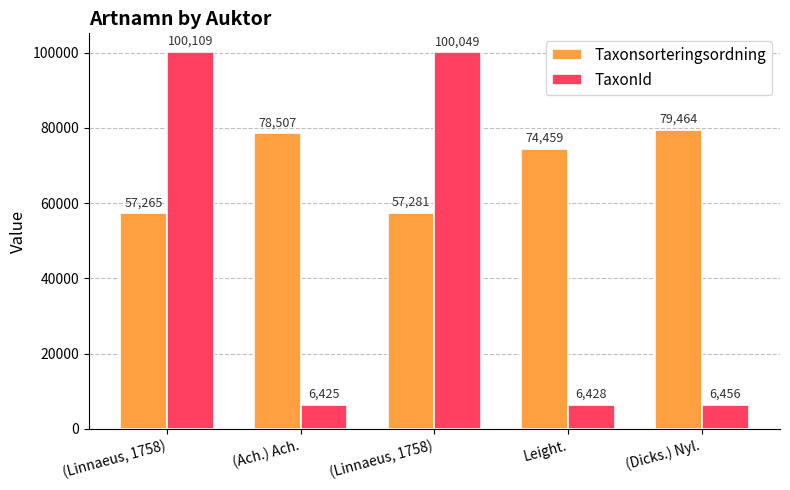

How many series are shown in this chart?

2